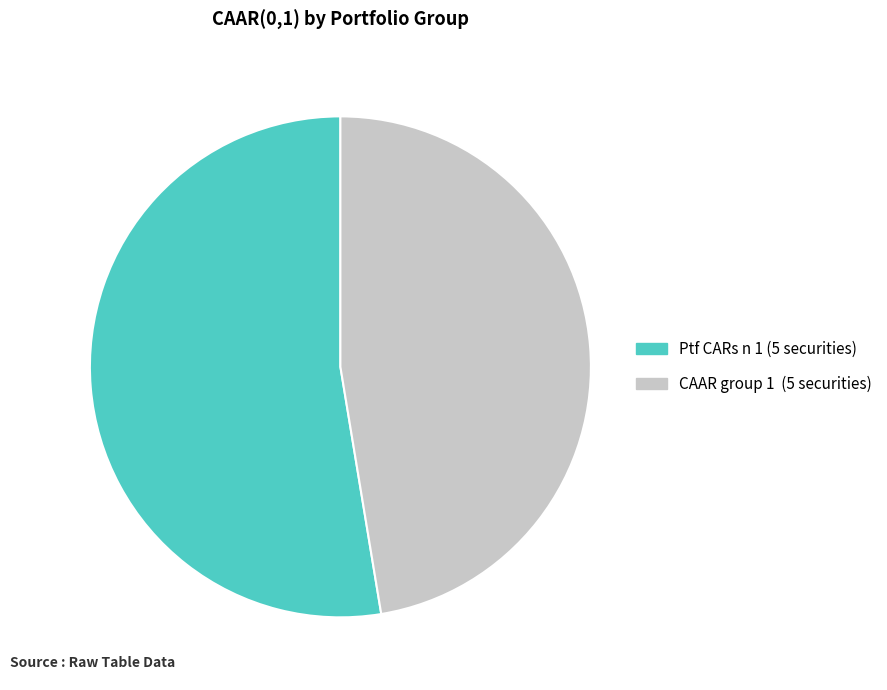

Rank the categories by value from lowest to highest.

CAAR group 1 (5 securities), Ptf CARs n 1 (5 securities)